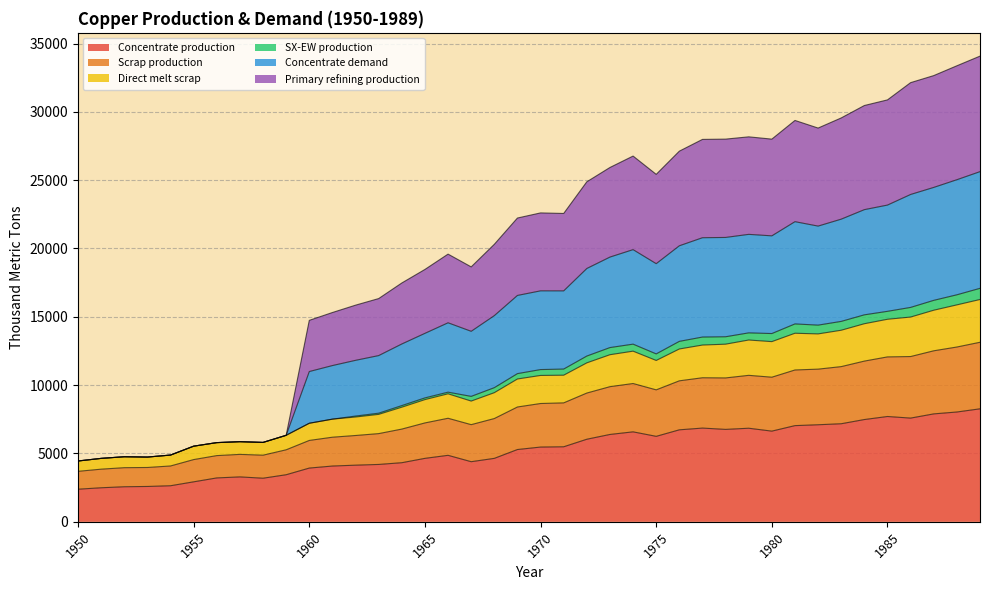

What are all the series names shown in the legend?

Concentrate production, Scrap production, Direct melt scrap, SX-EW production, Concentrate demand, Primary refining production